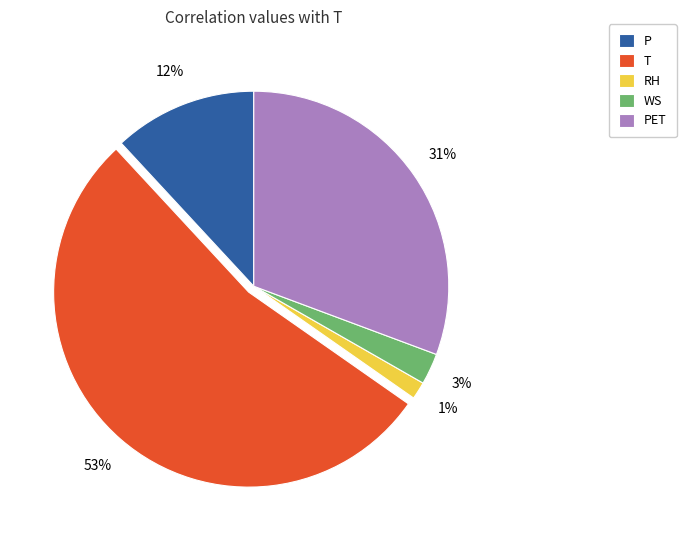

To the nearest percent, what is the combined percentage of T and WS?

56%